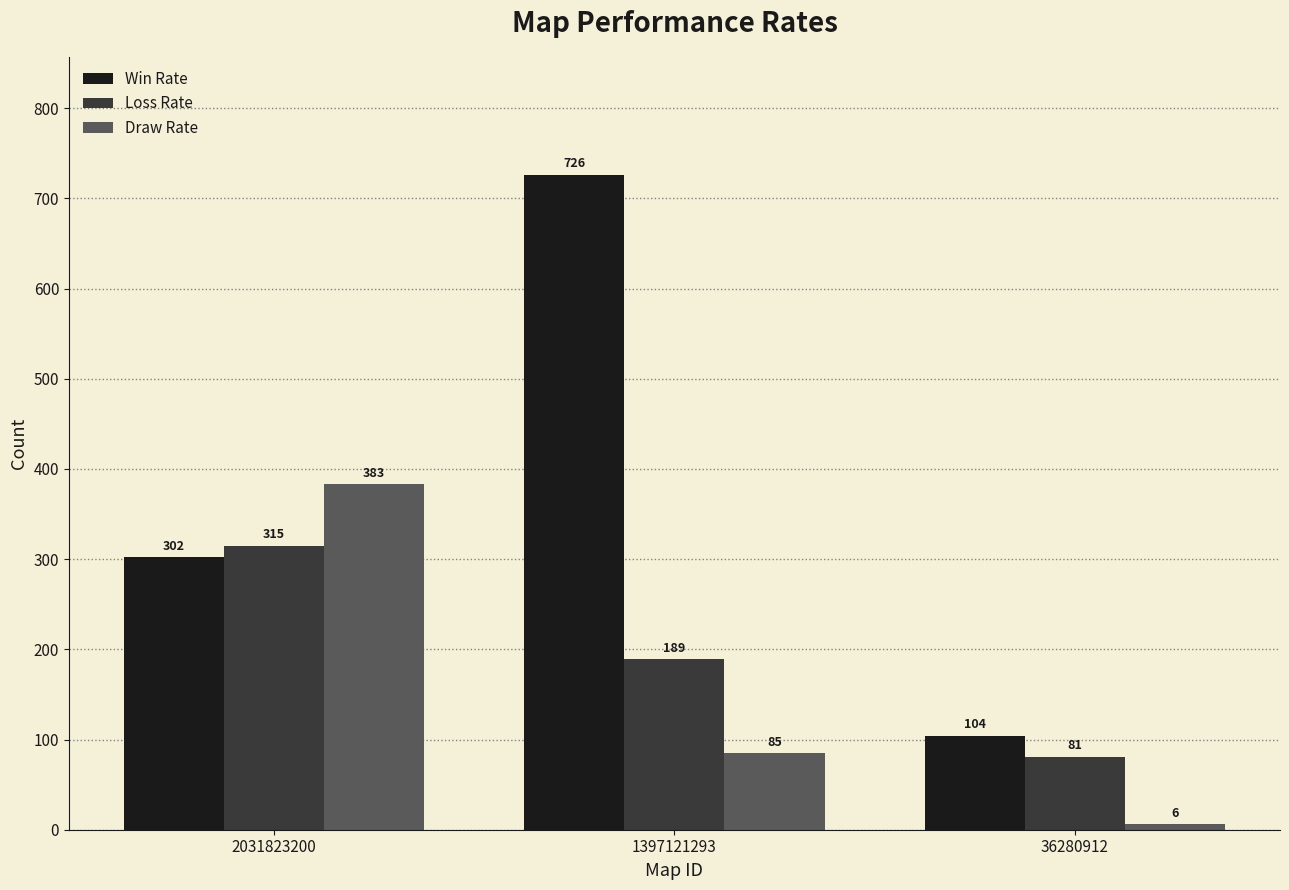

Which category has the lowest value across all series?

36280912